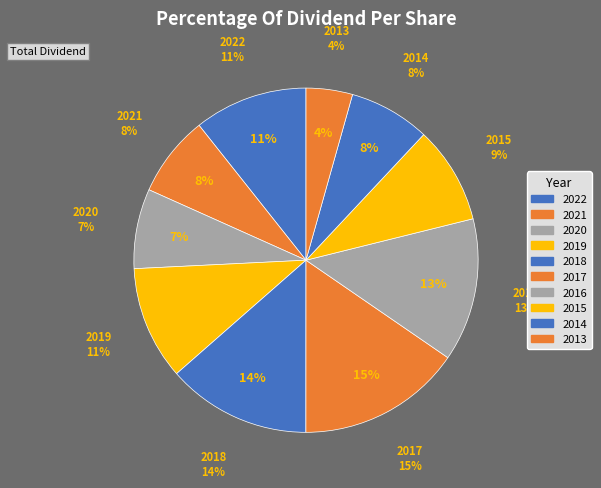

How many segments does this pie chart have?

10